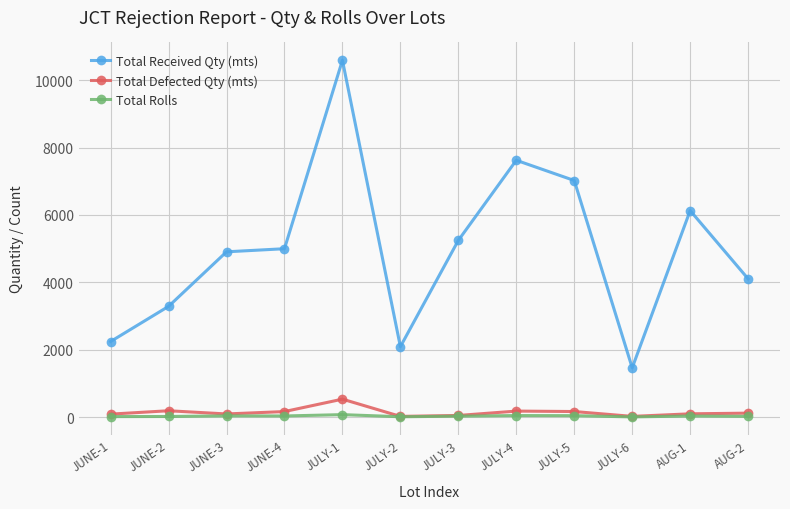

True or false: Total Received Qty (mts) and Total Defected Qty (mts) intersect in this chart.

False